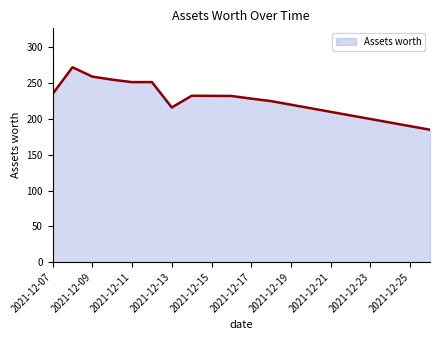

What is the difference between the maximum and minimum values?

87.3